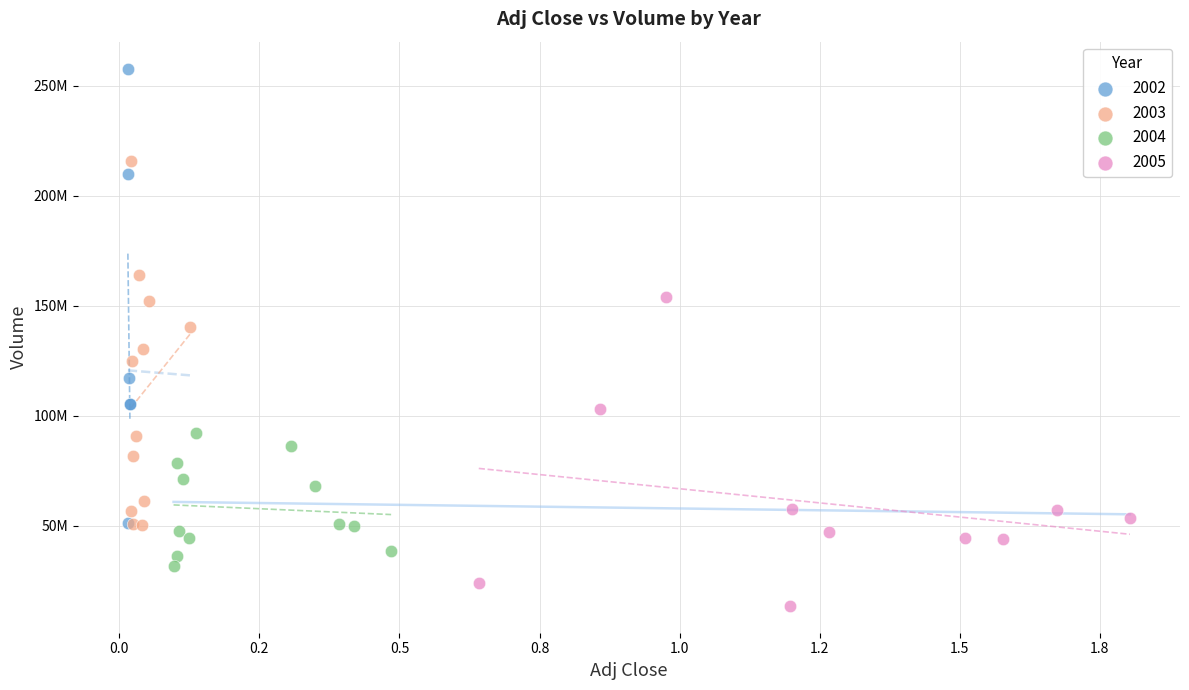

What are all the series names shown in the legend?

2002, 2003, 2004, 2005